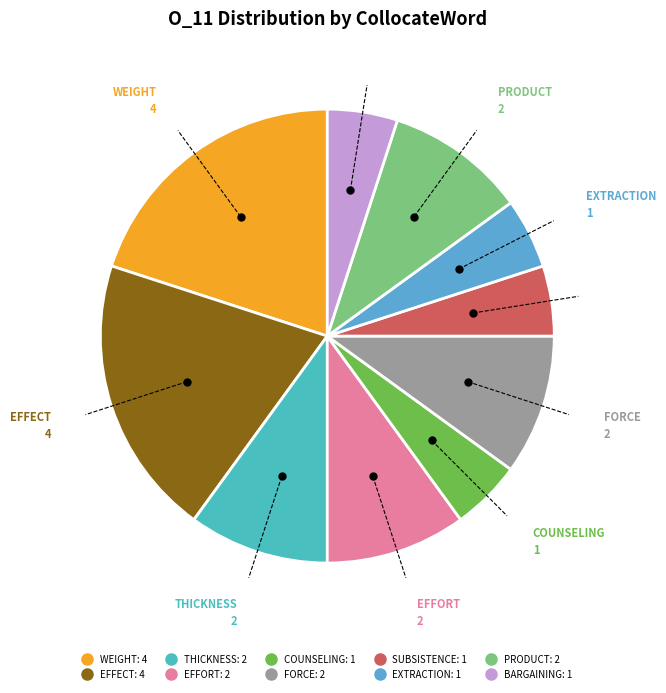

Which category has the biggest portion of the pie?

weight